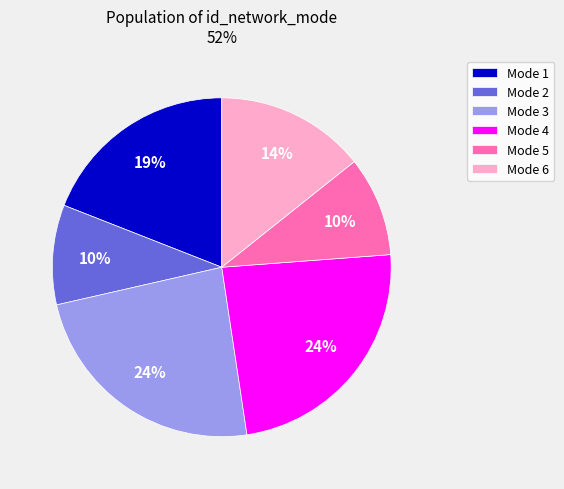

To the nearest percent, what is the average slice percentage?

17%